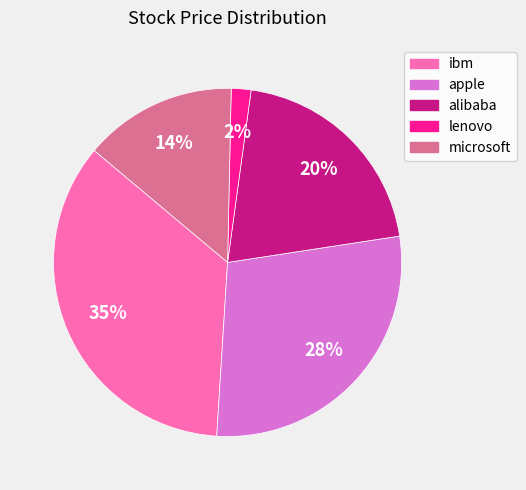

Which has a higher value, alibaba or ibm?

ibm